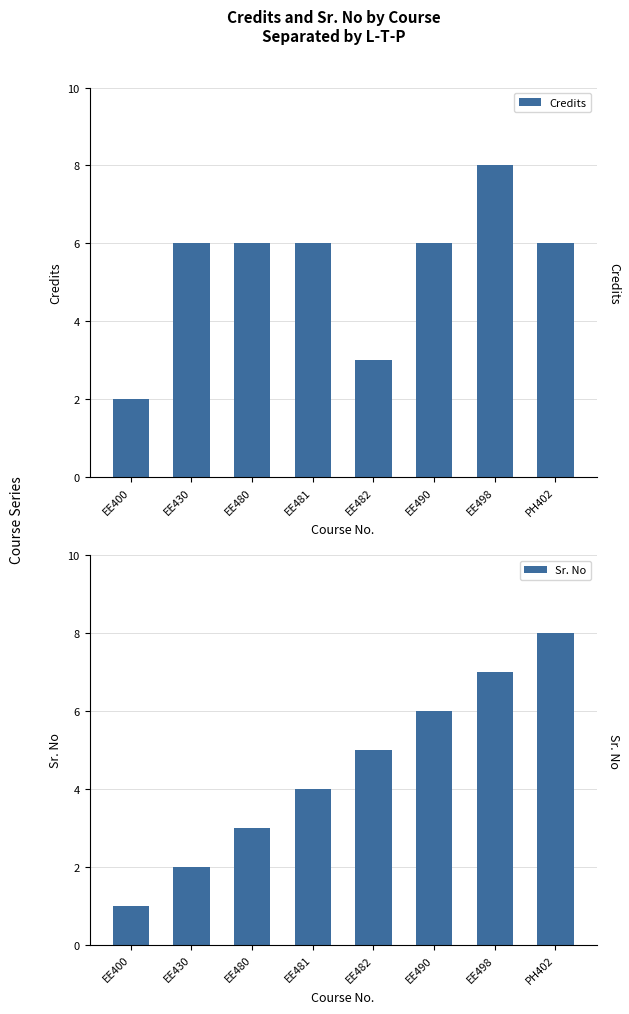

What is the spread (max minus min) of values at EE480?

3